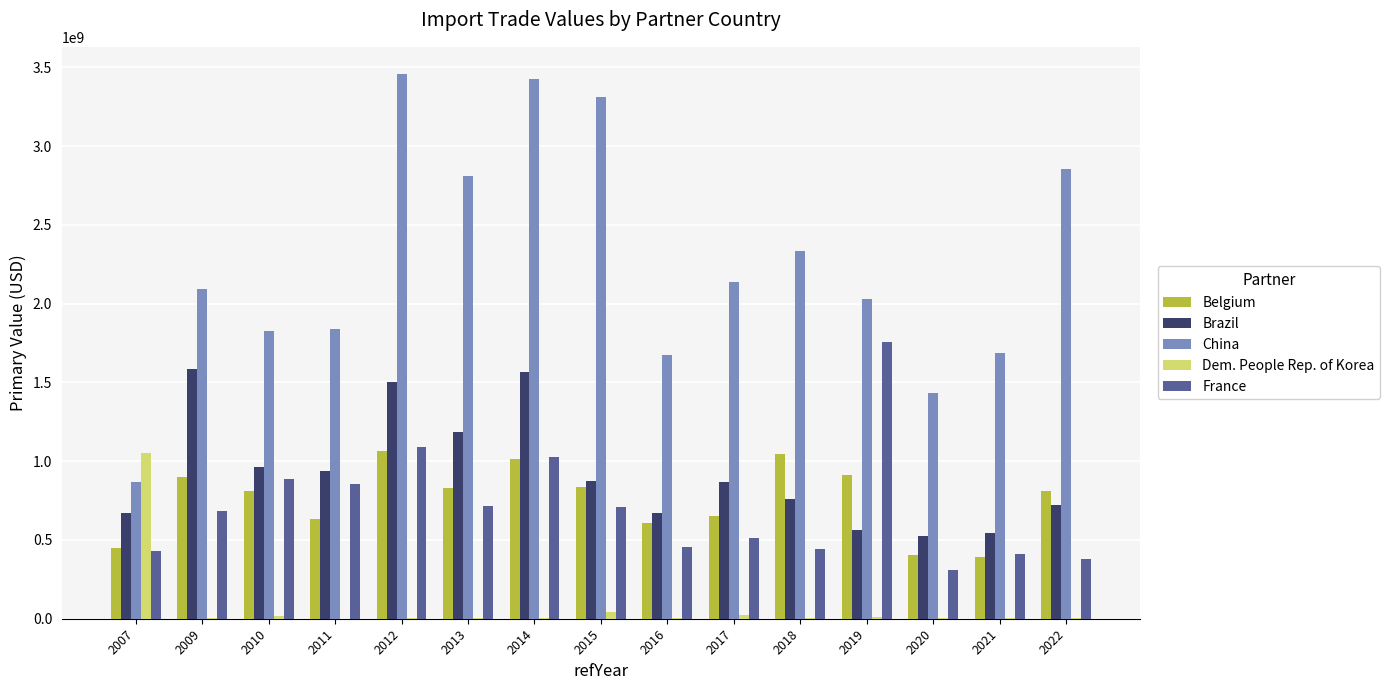

Is the value of Belgium at 2017 greater than the value of China at 2019?

No